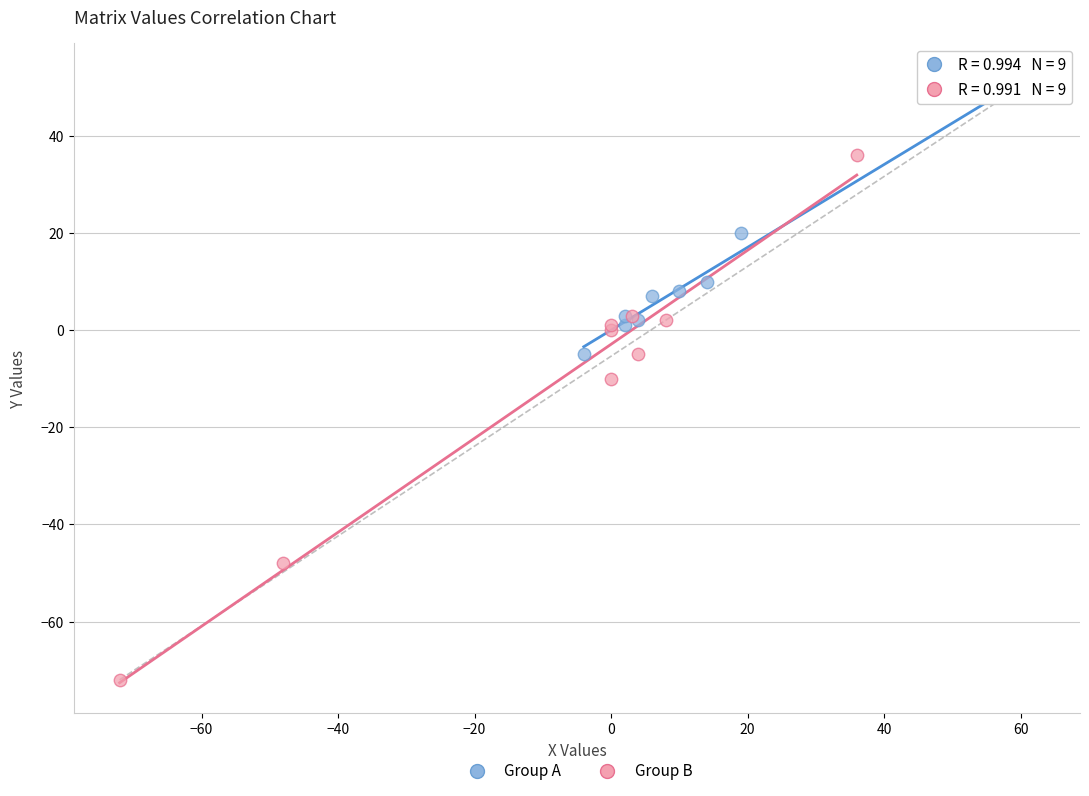

Which series has the widest spread of Y values?

Group B